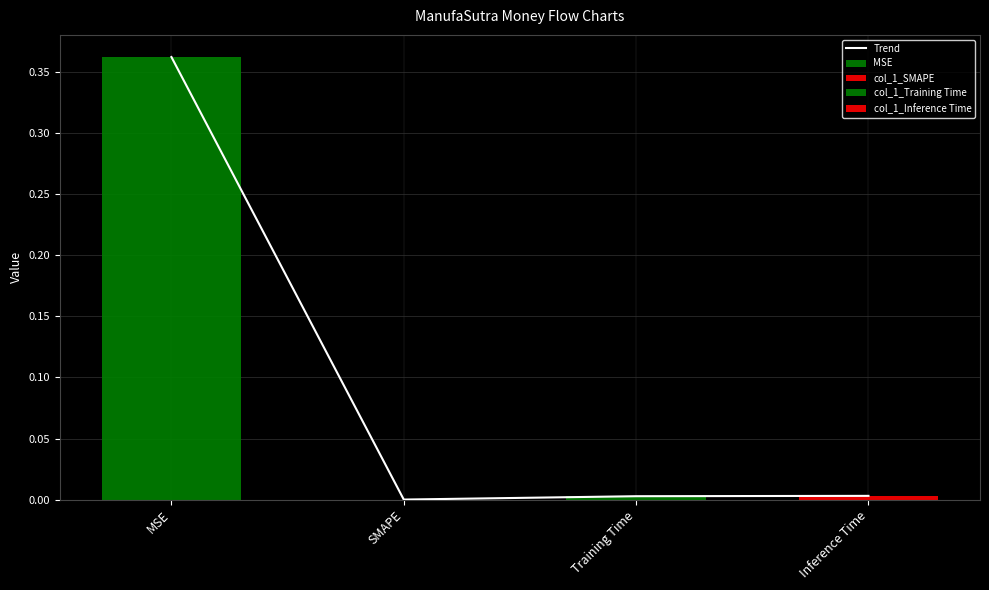

Read the value at MSE.

0.4